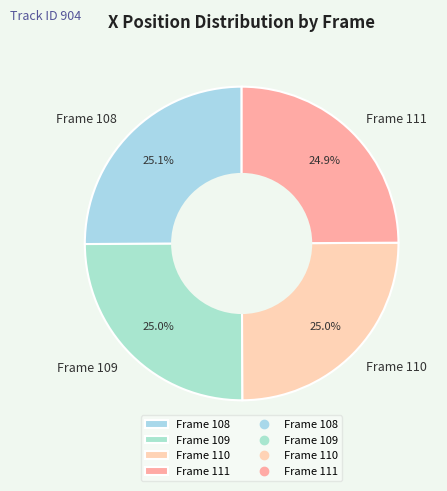

To the nearest percent, what is the average slice percentage?

25%